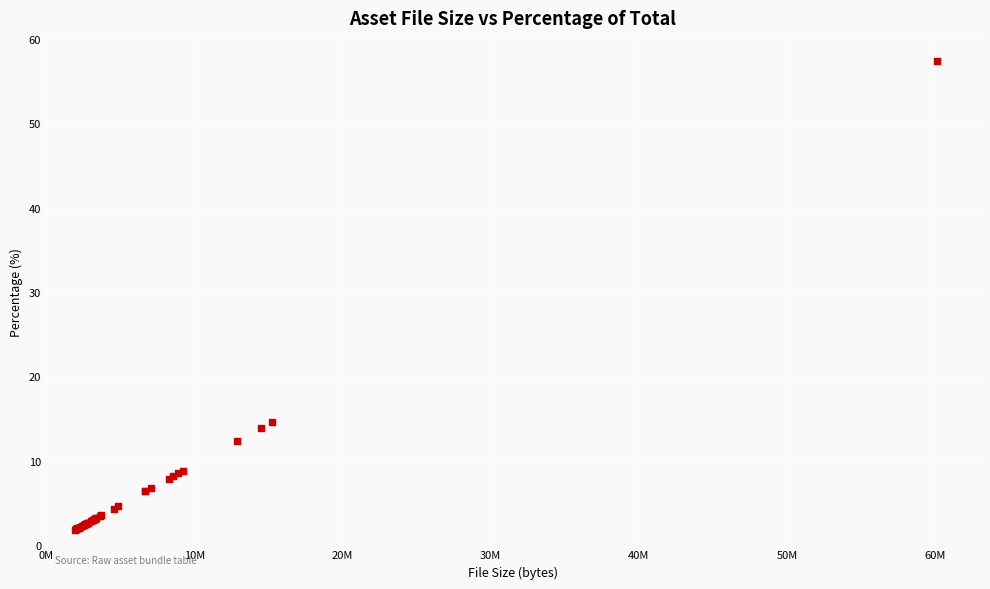

What Y value in the scatter plot is closest to 29?

14.6